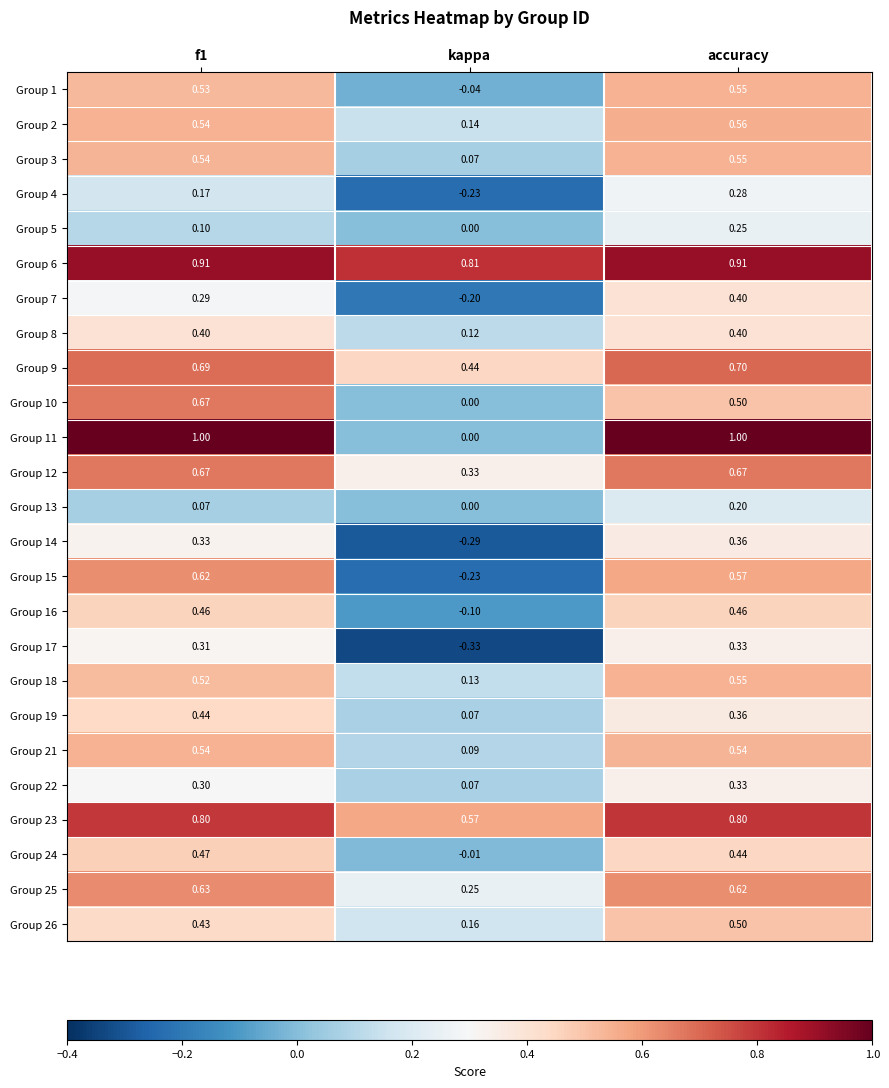

Between f1 and kappa, which series saw the biggest shift?

Group 11